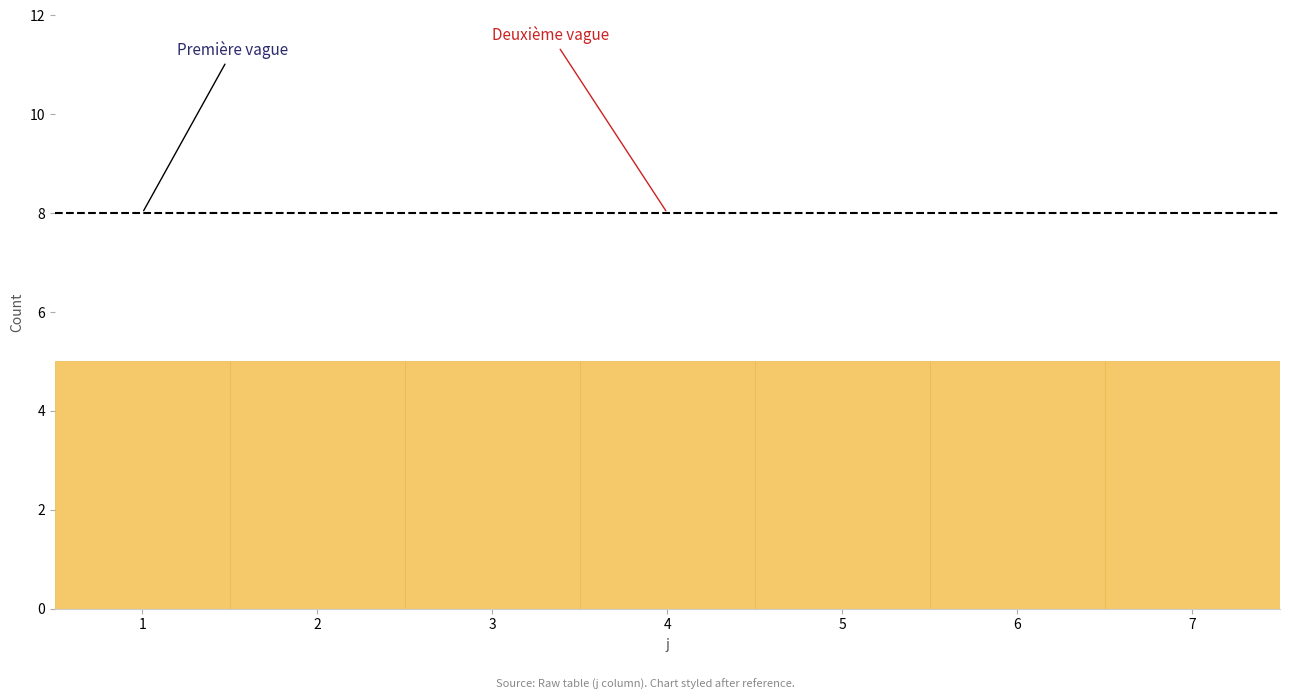

Reading left to right, transcribe this chart: for each bar, give the range it covers on the x-axis and its height. The values are not printed on the chart, so give them approximately, as read against the axis.

0.5 to 1.5: 5
1.5 to 2.5: 5
2.5 to 3.5: 5
3.5 to 4.5: 5
4.5 to 5.5: 5
5.5 to 6.5: 5
6.5 to 7.5: 5